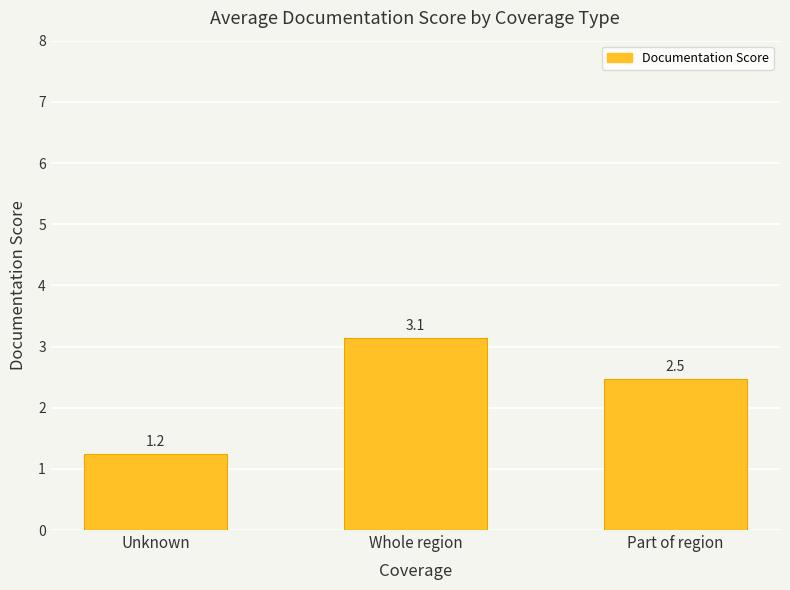

Is it true that the value at Whole region is 1.5?

False